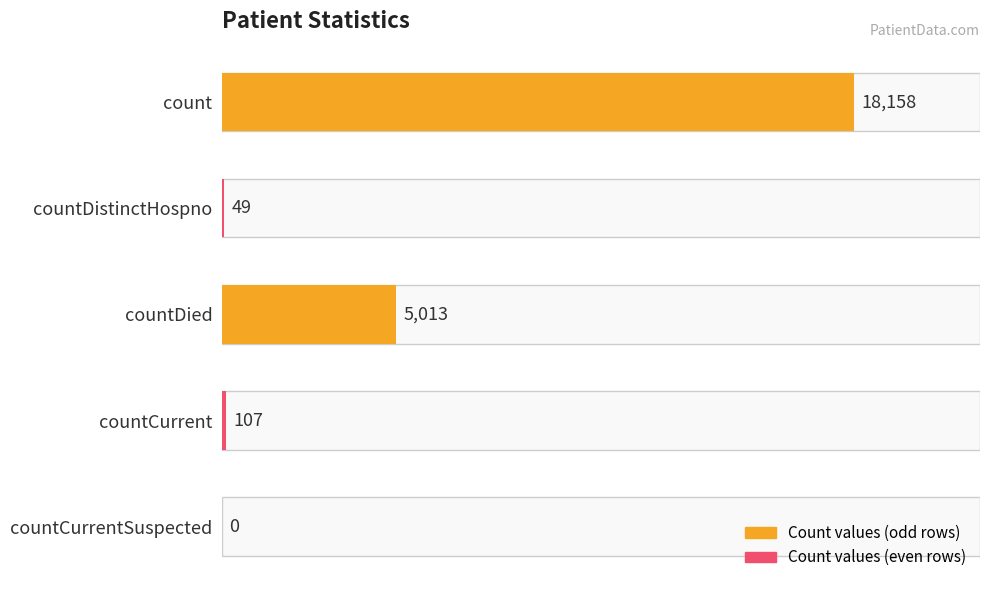

Reading top to bottom, transcribe all the data shown in this chart.

count=18158	countDistinctHospno=49	countDied=5013	countCurrent=107	countCurrentSuspected=0